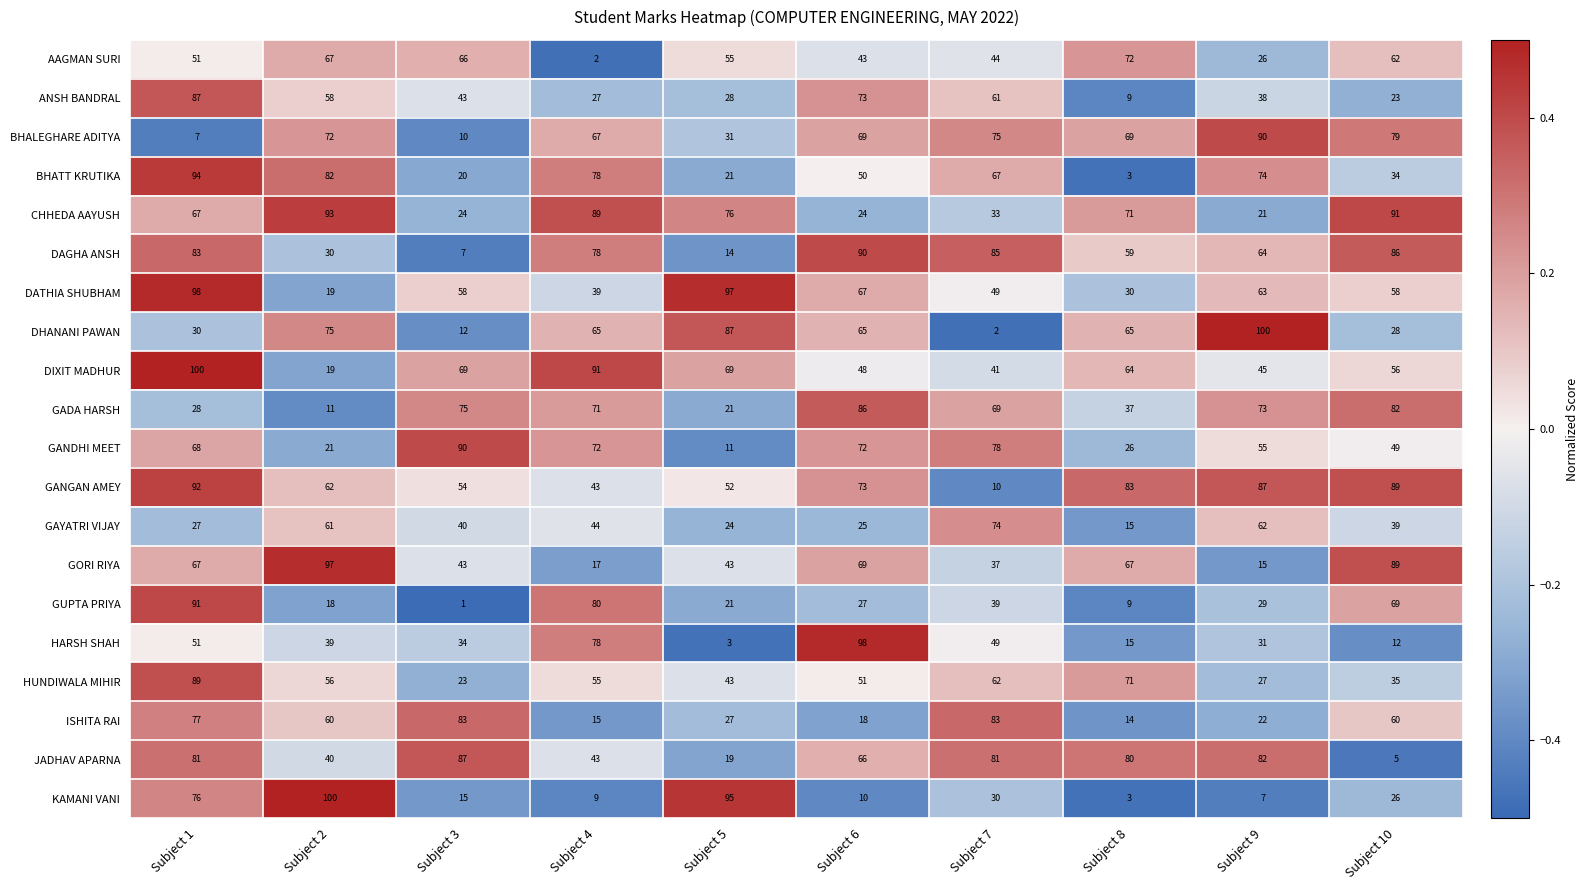

List the labels in order of GAYATRI VIJAY value, largest first.

Subject 7, Subject 9, Subject 2, Subject 4, Subject 3, Subject 10, Subject 1, Subject 6, Subject 5, Subject 8